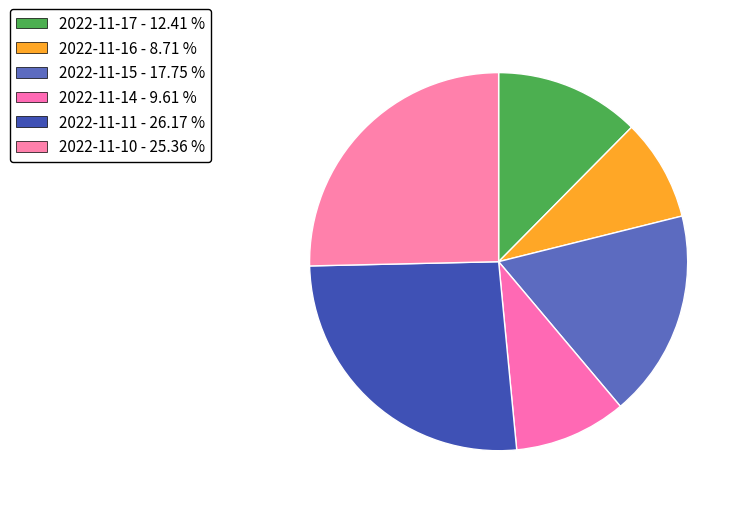

Approximately how many times larger is the value at 2022-11-11 compared to 2022-11-14?

2.7